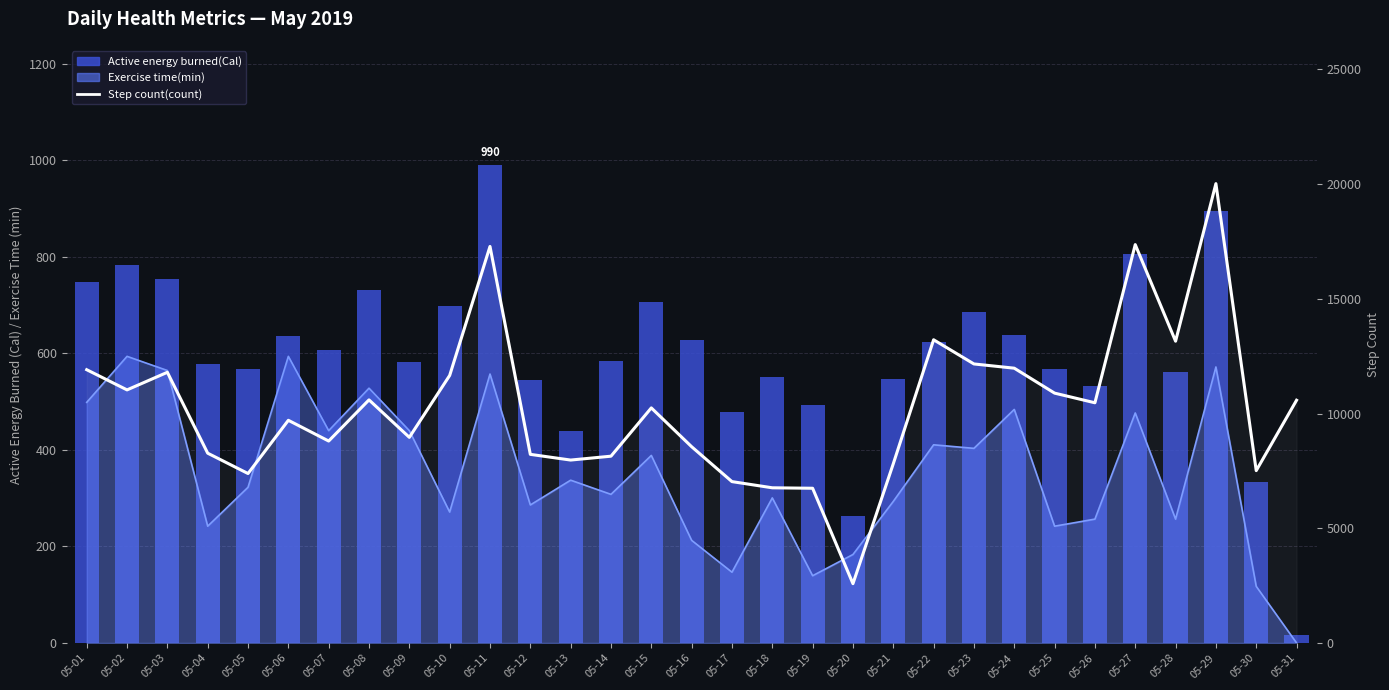

What is the difference between the maximum and minimum values in the Active energy burned(Cal) series?

972.2